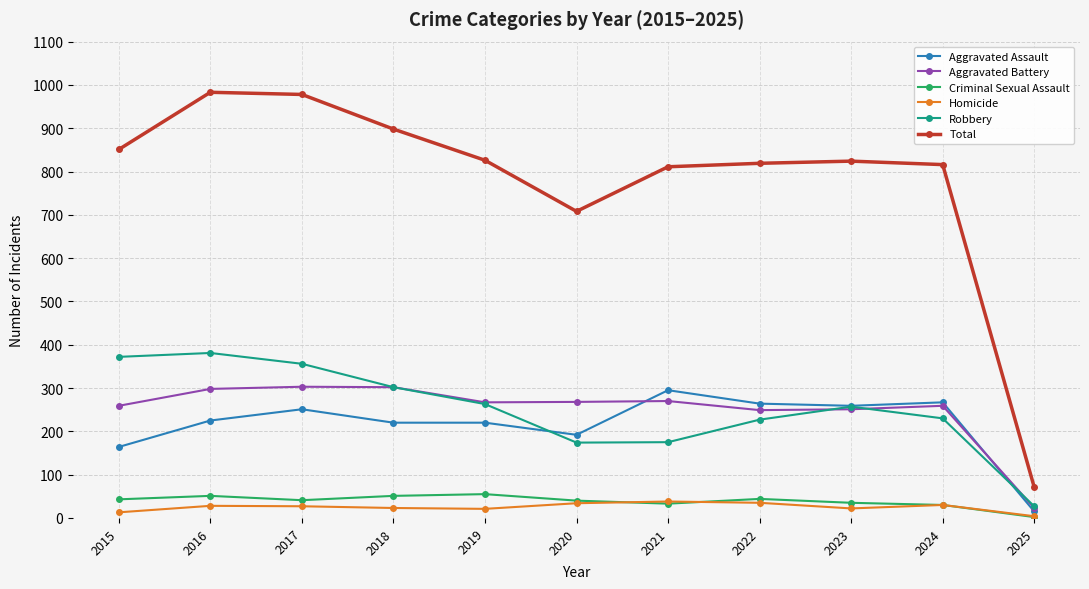

How many data points does each series have?

11